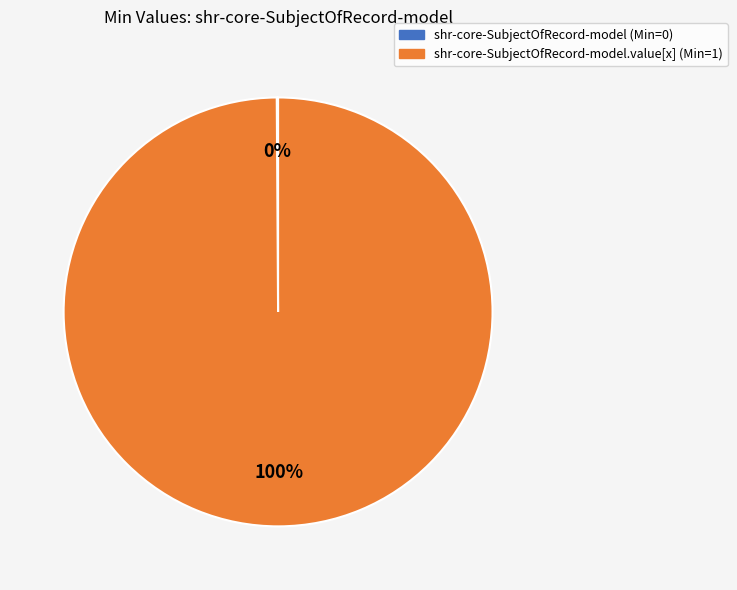

Is there a majority slice in this chart?

Yes